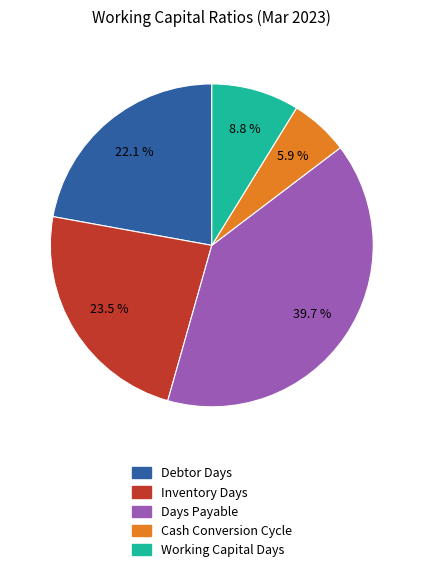

Which has a higher value, Debtor Days or Working Capital Days?

Debtor Days